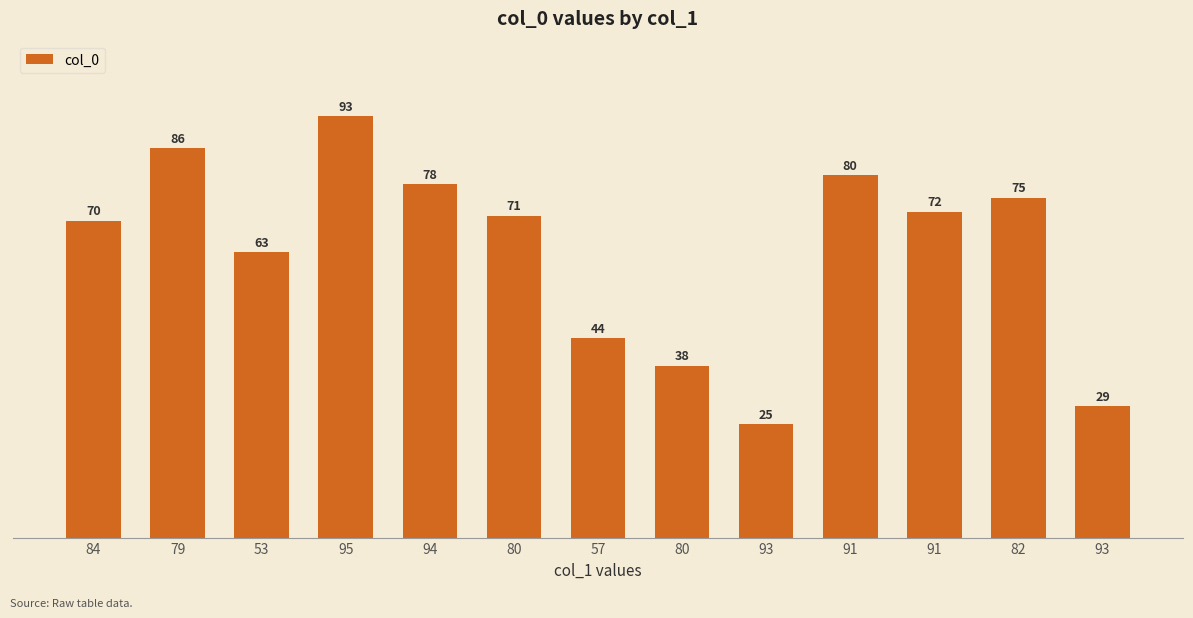

How many categories are shown in the chart?

13